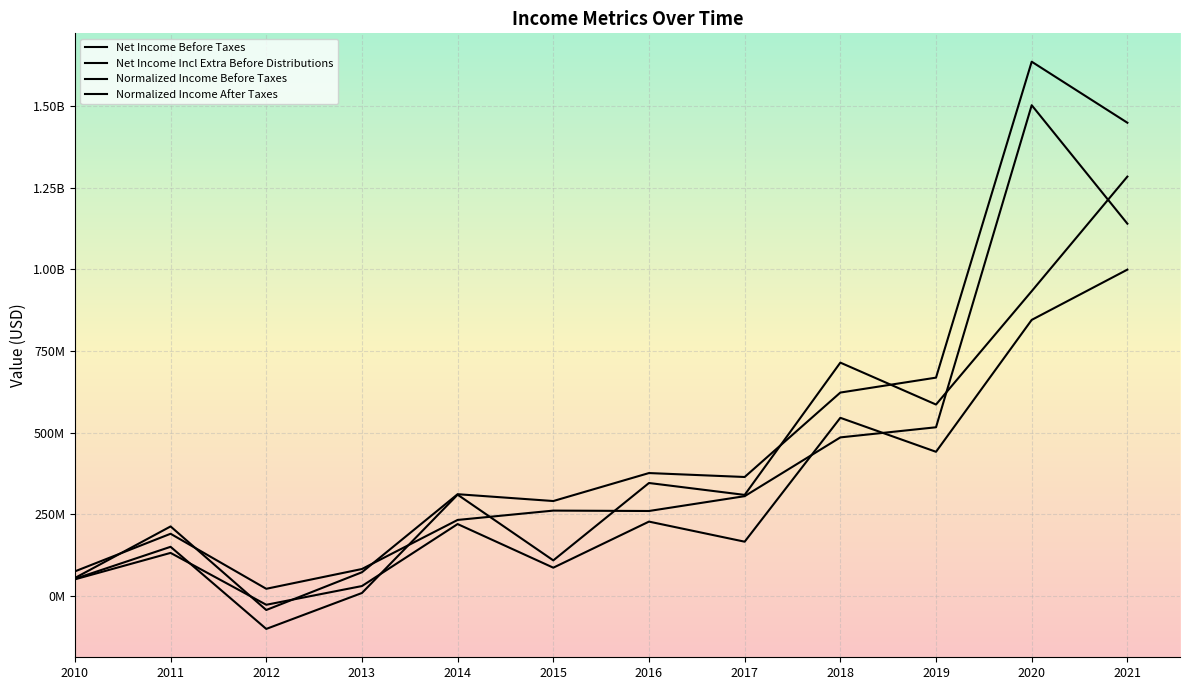

Does the chart display data point markers on the line(s)?

No